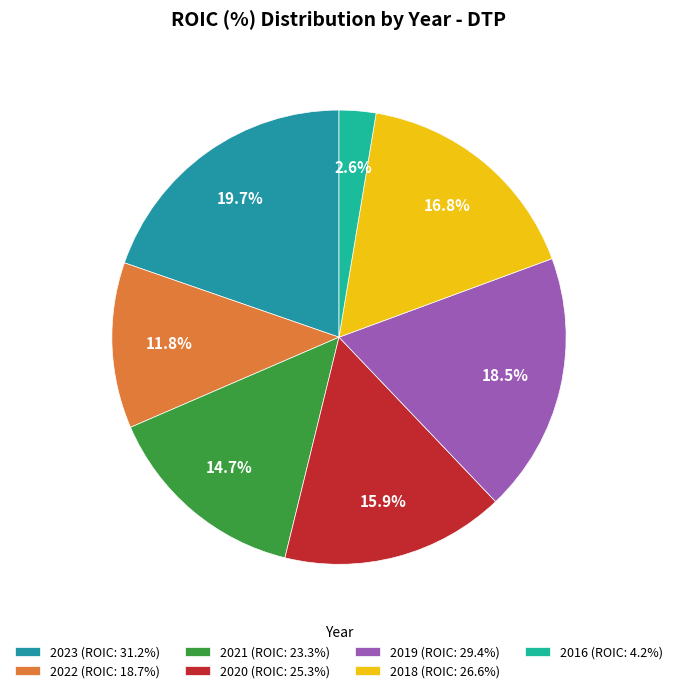

Rank the categories by value from highest to lowest.

2023, 2019, 2018, 2020, 2021, 2022, 2016